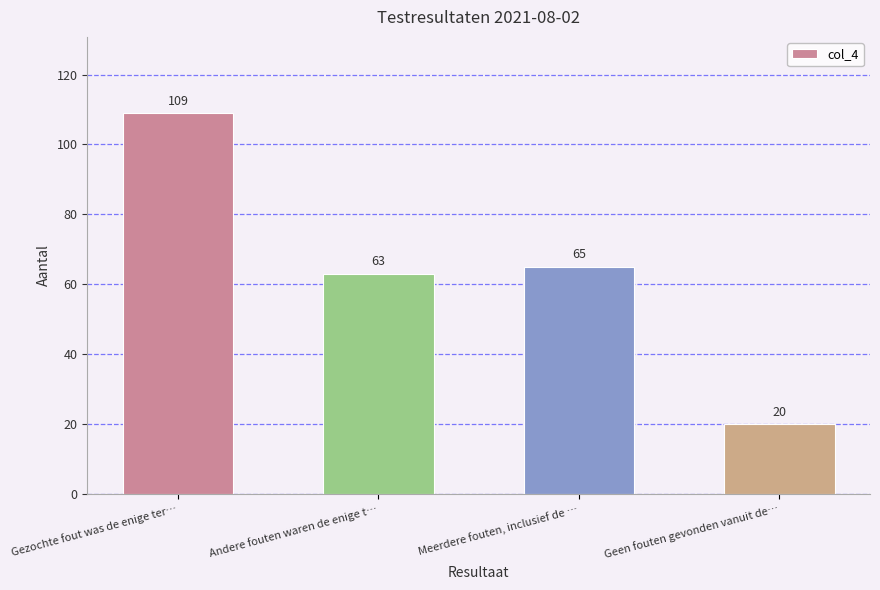

At which label is the value closest to 64?

Andere fouten waren de enige t…